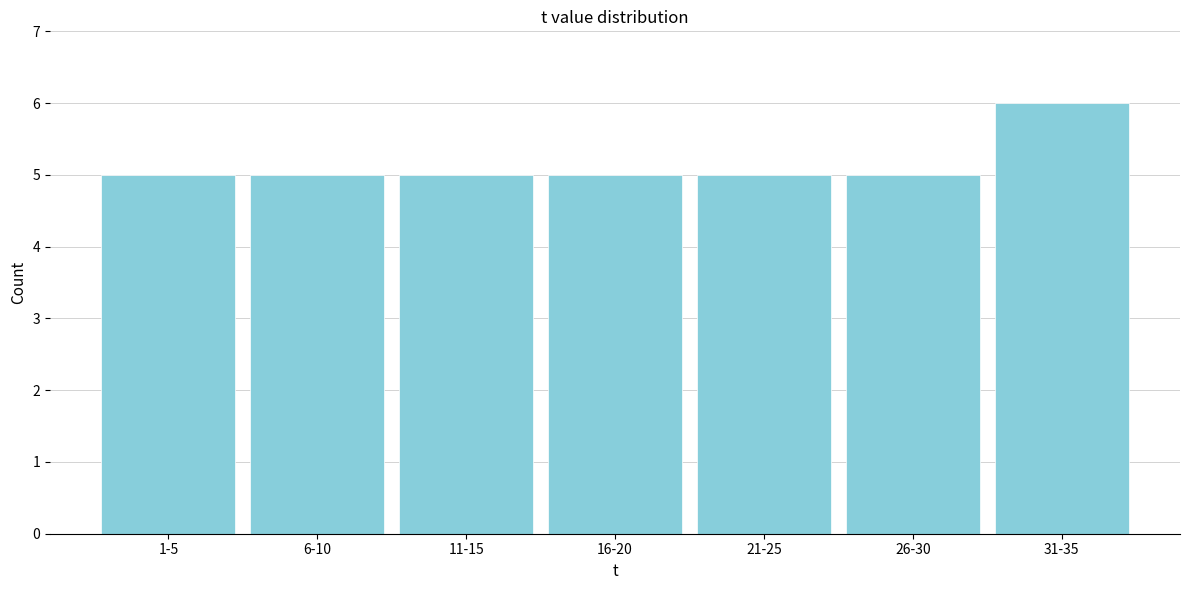

Reading right to left, what are all the values shown in this chart?

31-35=6	26-30=5	21-25=5	16-20=5	11-15=5	6-10=5	1-5=5